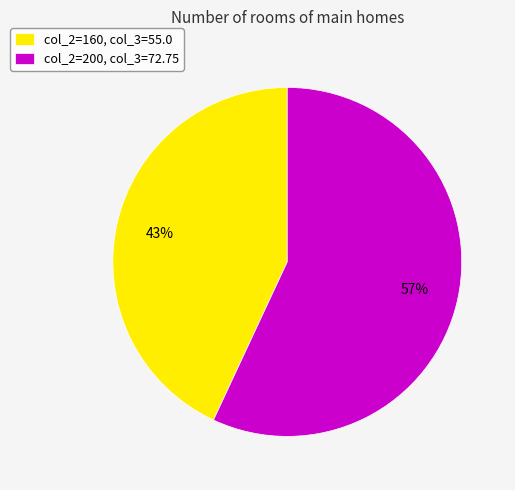

Rank the categories by value from lowest to highest.

col_2=160, col_3=55.0, col_2=200, col_3=72.75